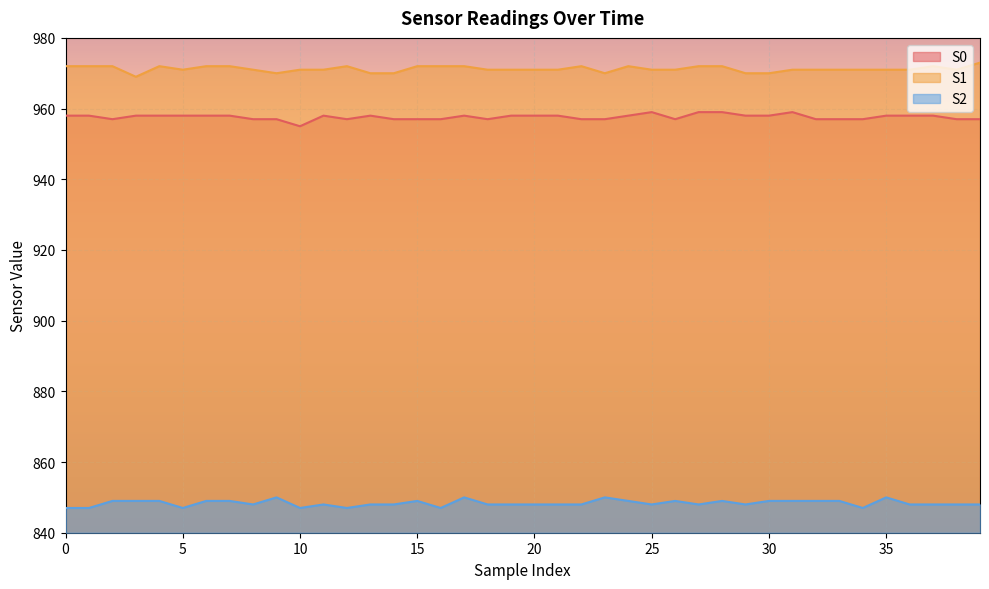

Where is the first local minimum for S1?

3